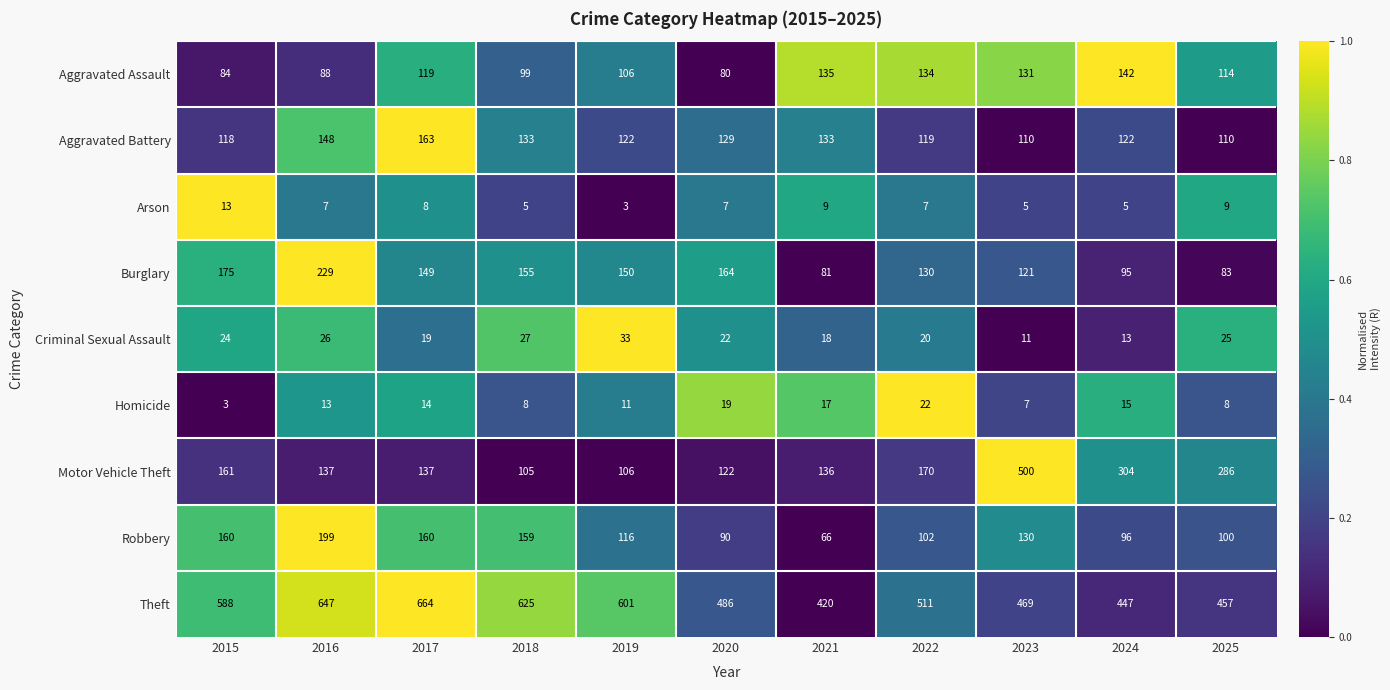

How many data points in Robbery are less than 116?

5